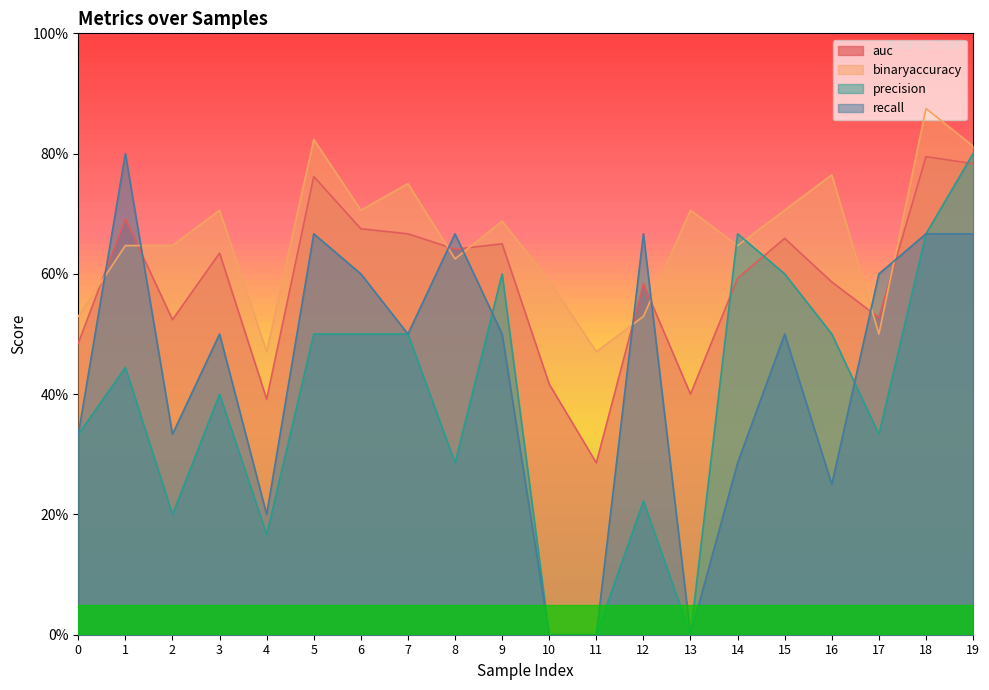

Reading left to right, transcribe all the data shown in this chart.

auc: 0.5	0.7	0.5	0.6	0.4	0.8	0.7	0.7	0.6	0.7	0.4	0.3	0.6	0.4	0.6	0.7	0.6	0.5	0.8	0.8
binaryaccuracy: 0.5	0.6	0.6	0.7	0.5	0.8	0.7	0.8	0.6	0.7	0.6	0.5	0.5	0.7	0.6	0.7	0.8	0.5	0.9	0.8
precision: 0.3	0.4	0.2	0.4	0.2	0.5	0.5	0.5	0.3	0.6	0.0	0.0	0.2	0.0	0.7	0.6	0.5	0.3	0.7	0.8
recall: 0.3	0.8	0.3	0.5	0.2	0.7	0.6	0.5	0.7	0.5	0.0	0.0	0.7	0.0	0.3	0.5	0.2	0.6	0.7	0.7